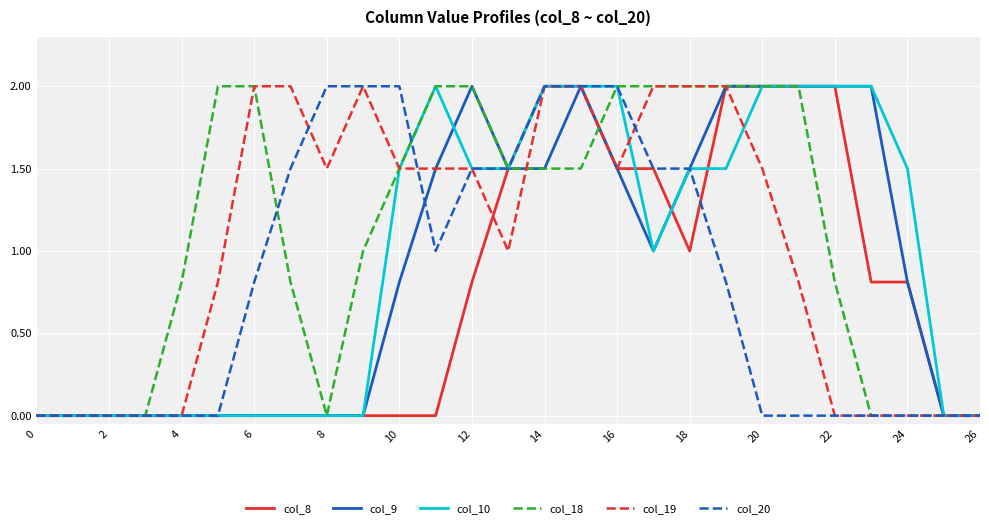

List the series in order of their overall mean, lowest first.

col_8, col_20, col_9, col_10, col_19, col_18